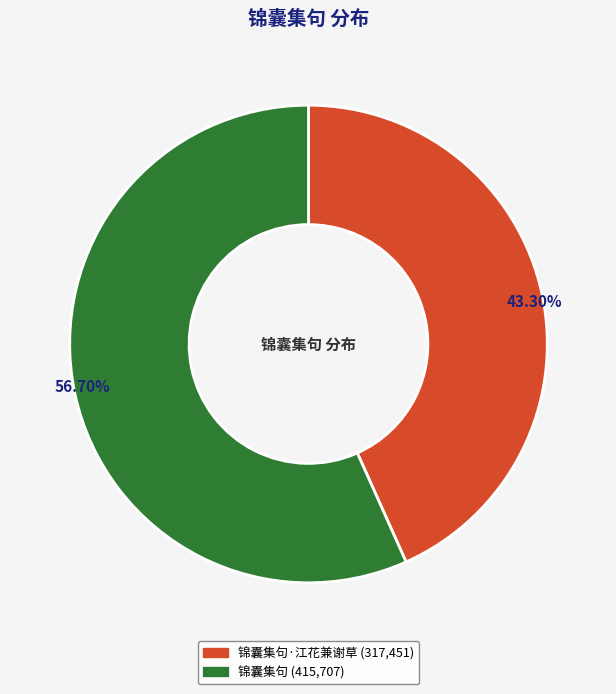

Is there a majority slice in this chart?

Yes